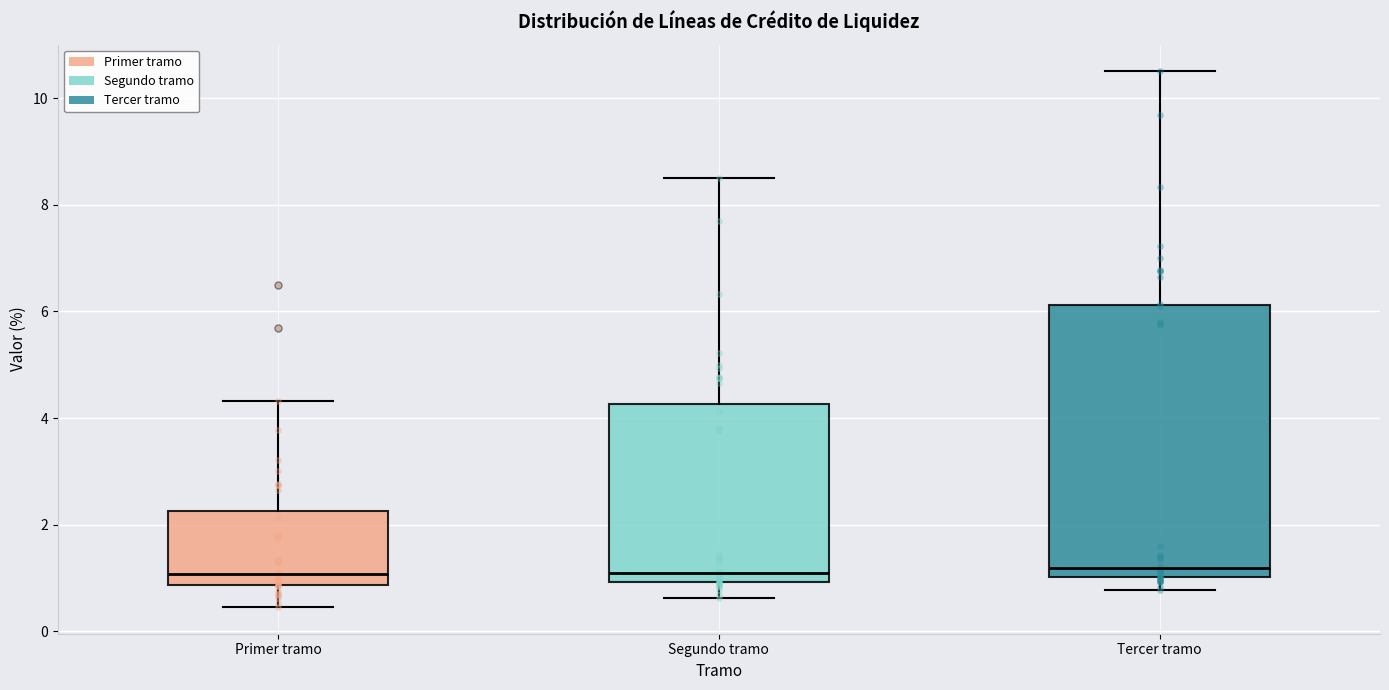

Which box is the tallest, from its lower edge to its upper edge?

Tercer tramo